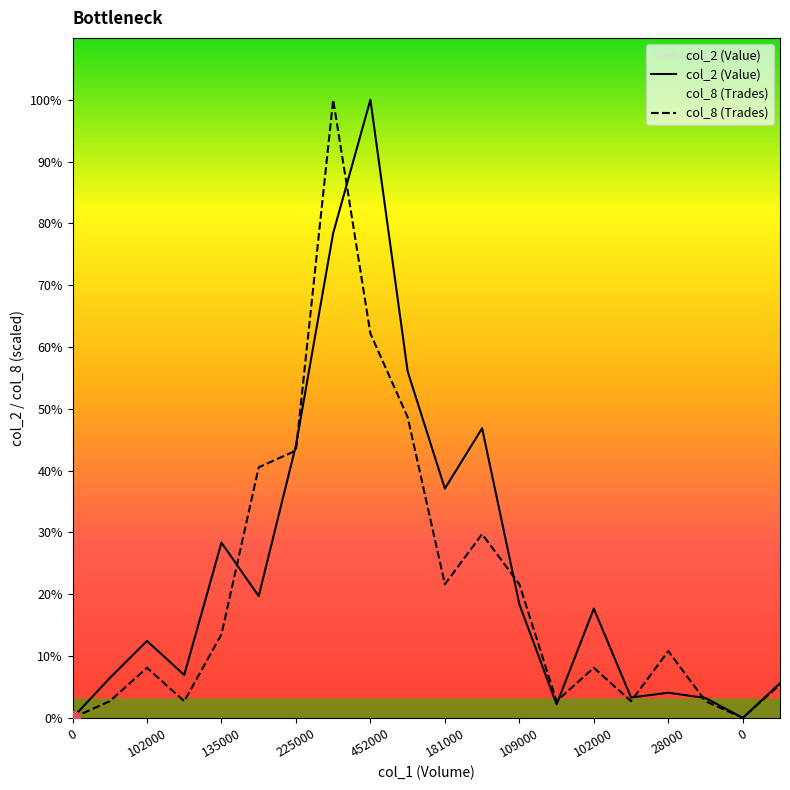

What is the average value of the col_2 (Value) series?

171357.0